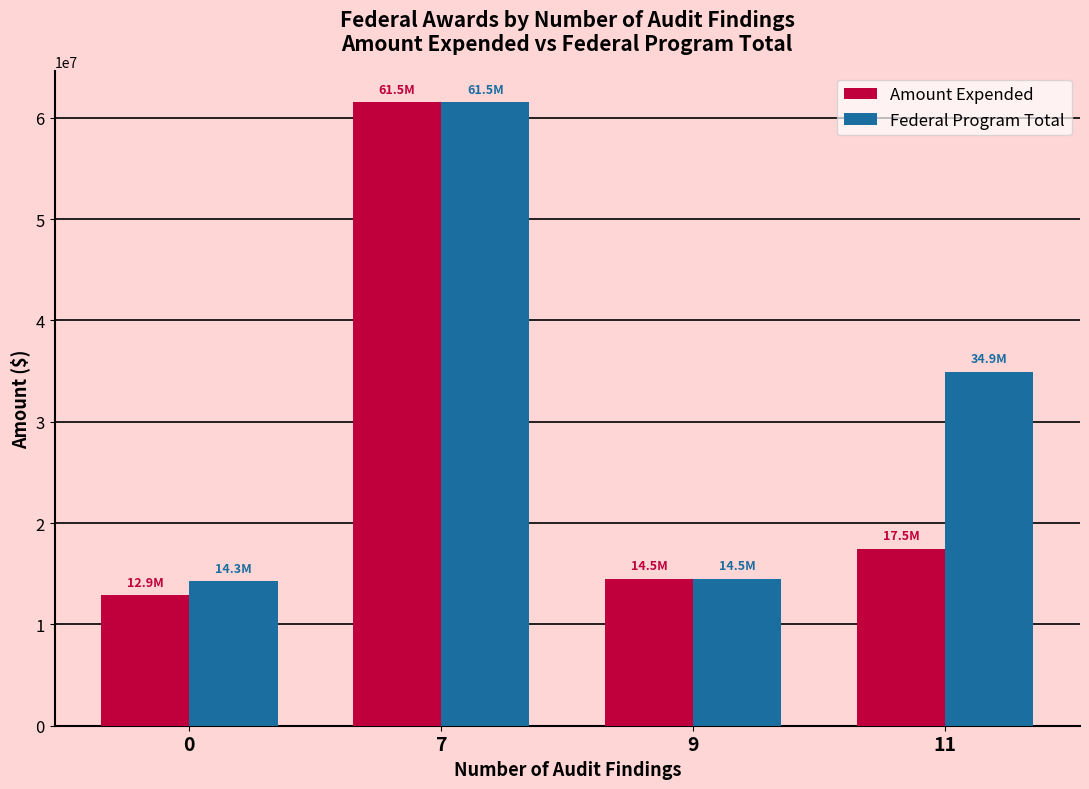

What is the value of the Federal Program Total bar at the 4th from the left?

34944730